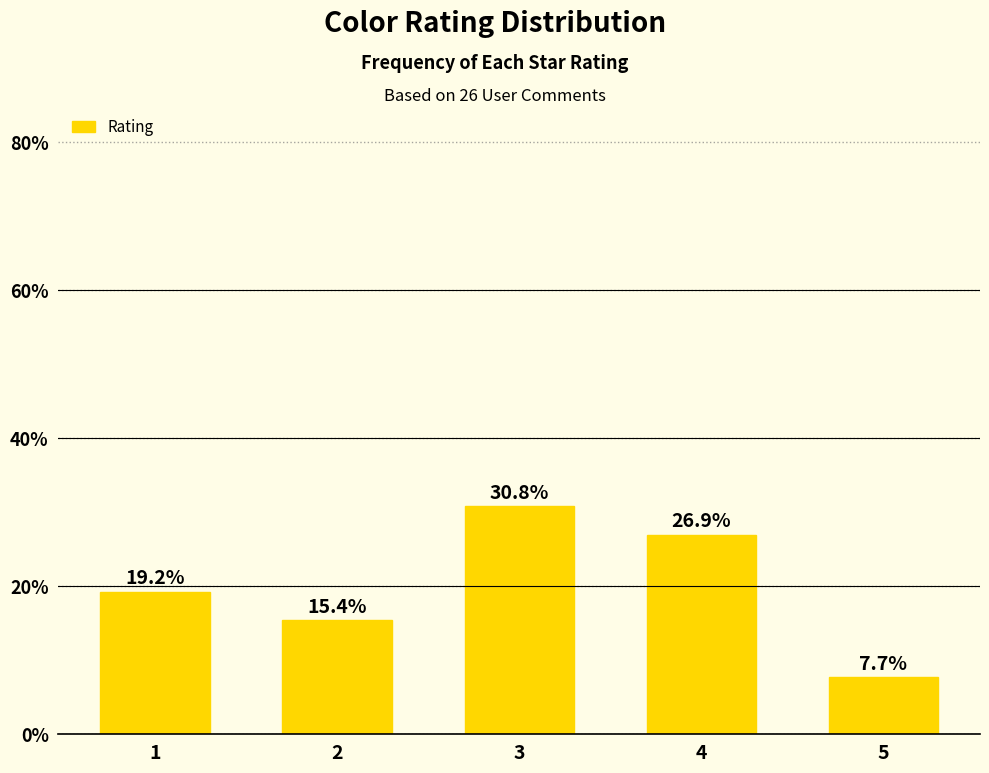

Is it true that the value at 2 is 15.4?

True